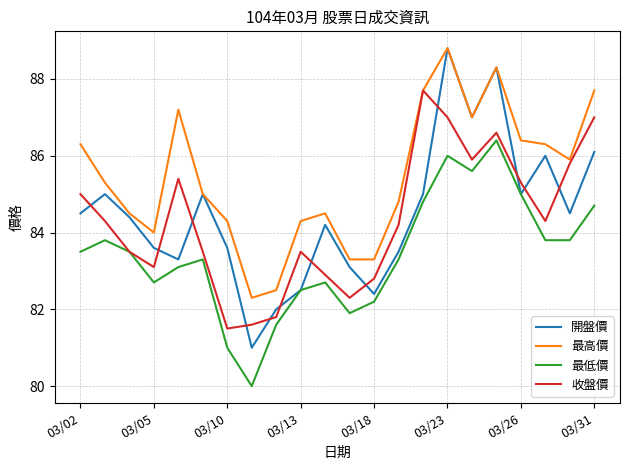

Which series has the largest total across all categories?

最高價